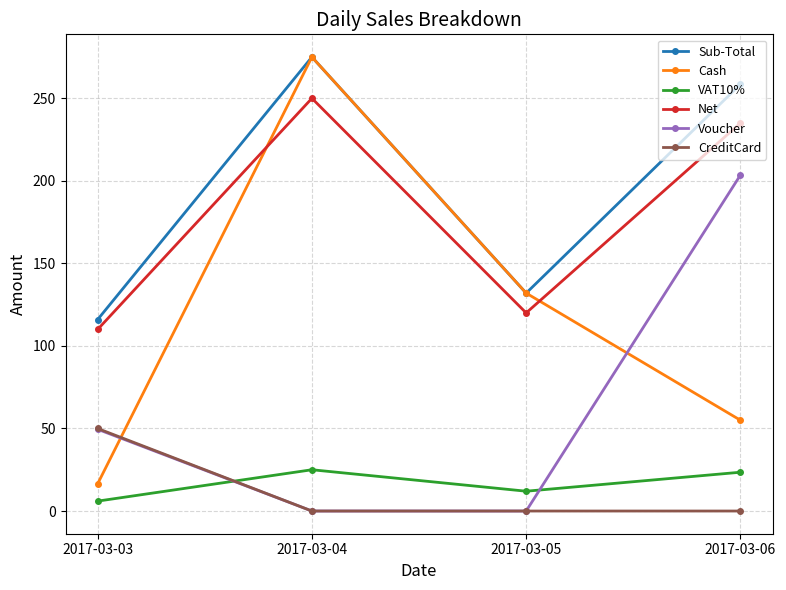

What value does the Voucher series have at 2017-03-06?

203.5